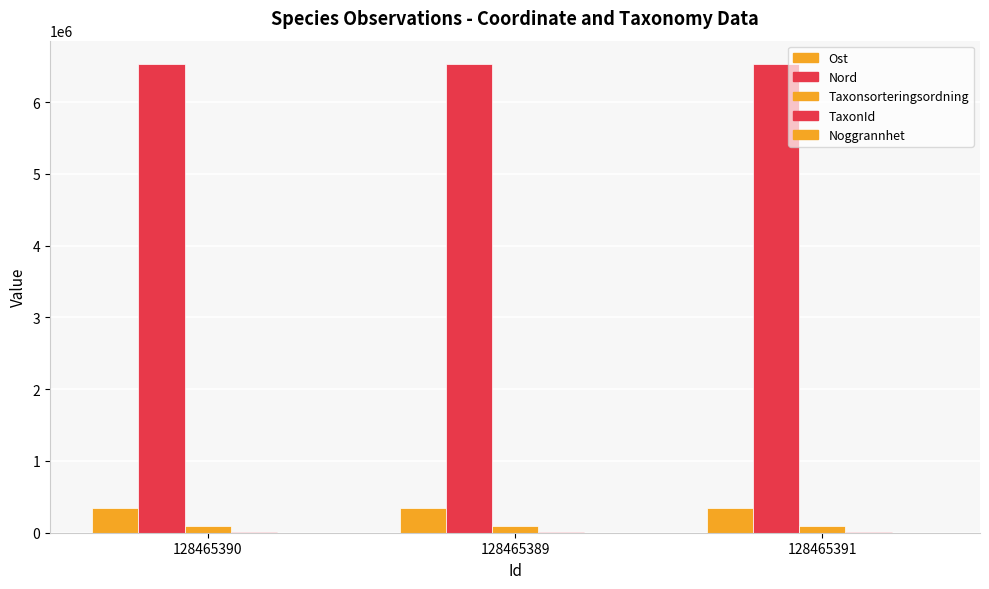

How many groups of bars are there?

3